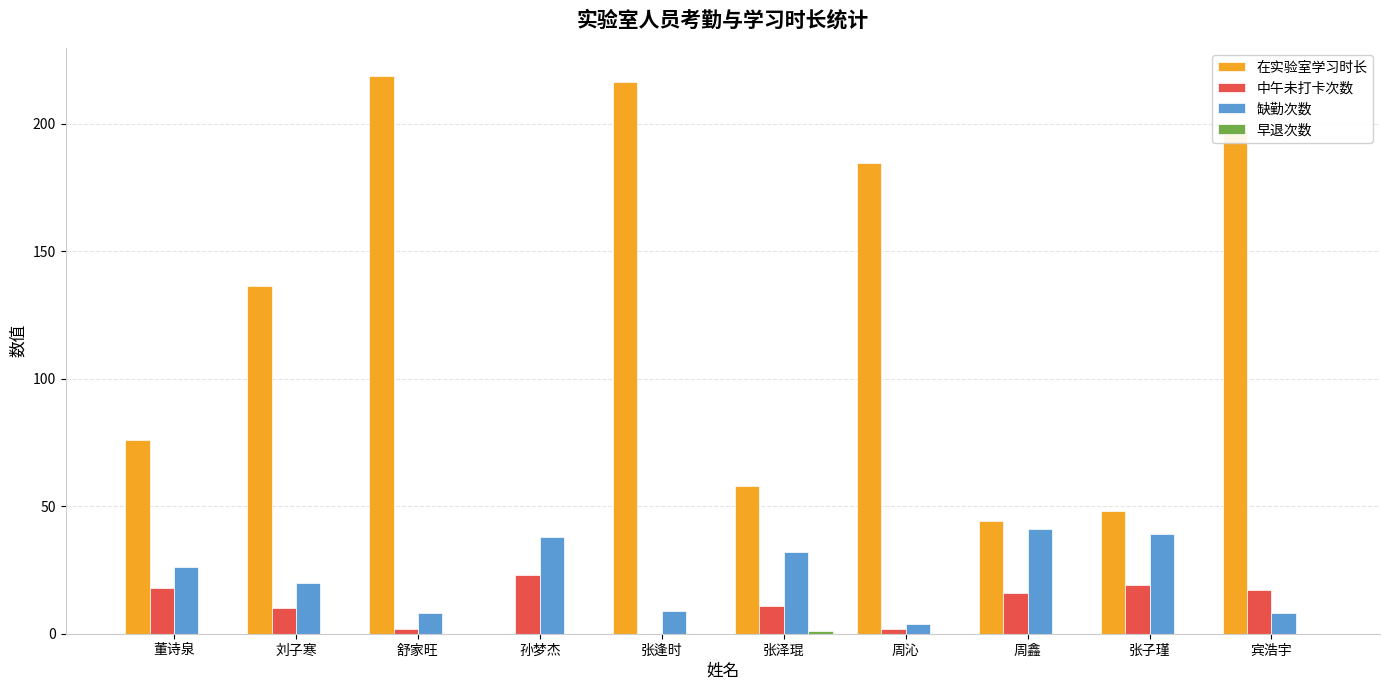

What is the greatest value displayed?

218.9